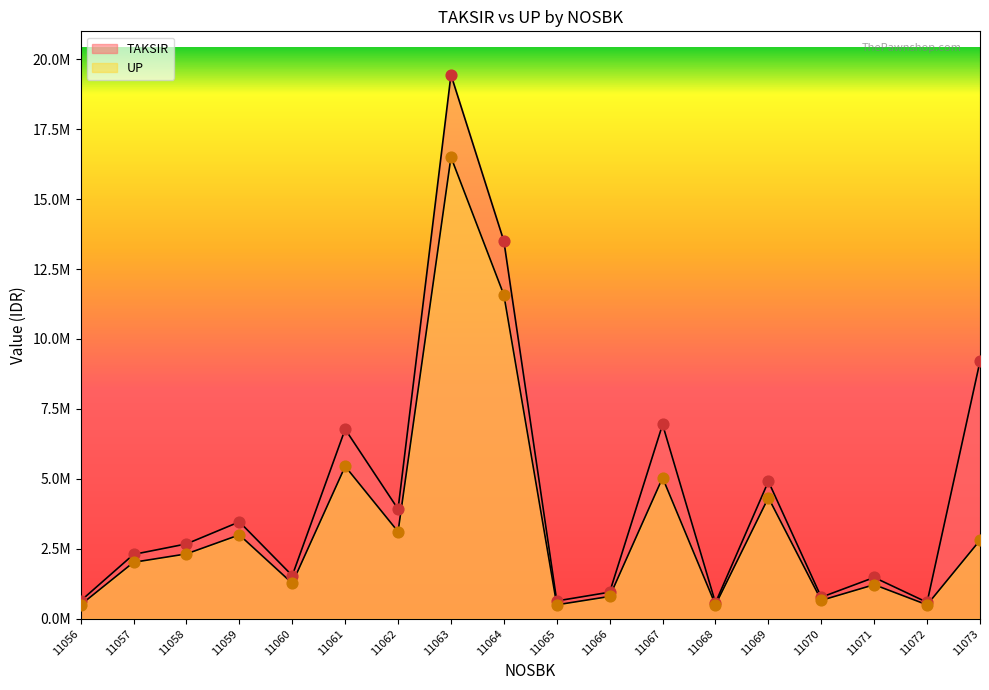

Which series reaches the minimum Y coordinate?

UP